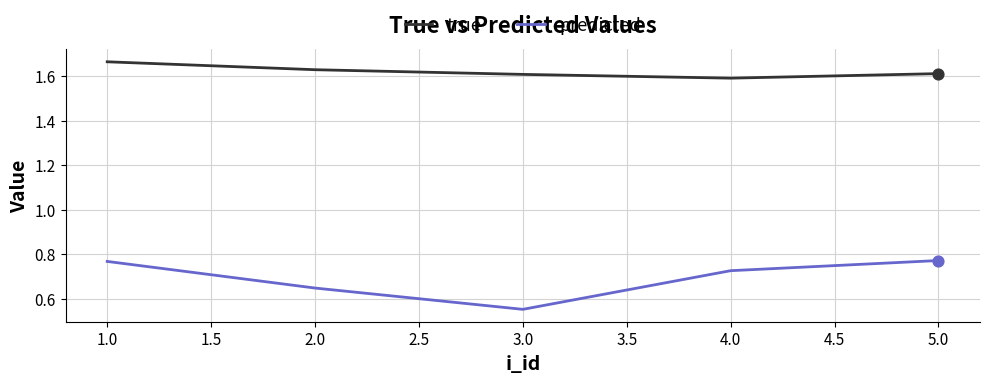

At how many categories does at least one series exceed 1?

5